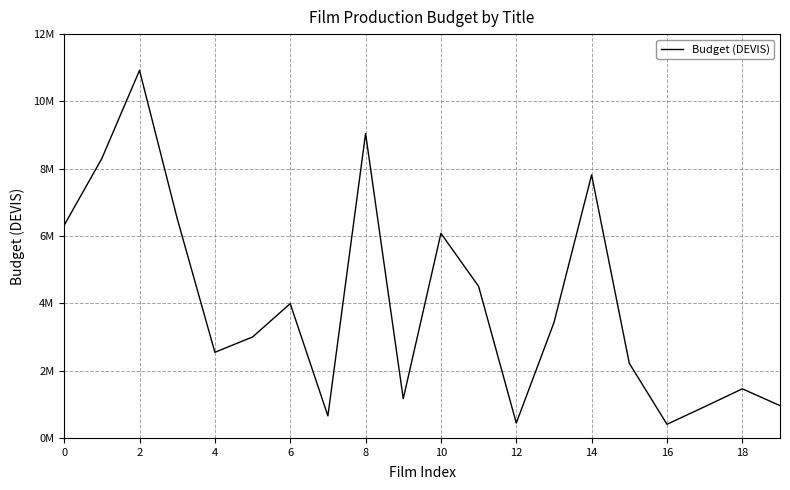

How many points are lower than both their immediate neighbors (excluding endpoints)?

5